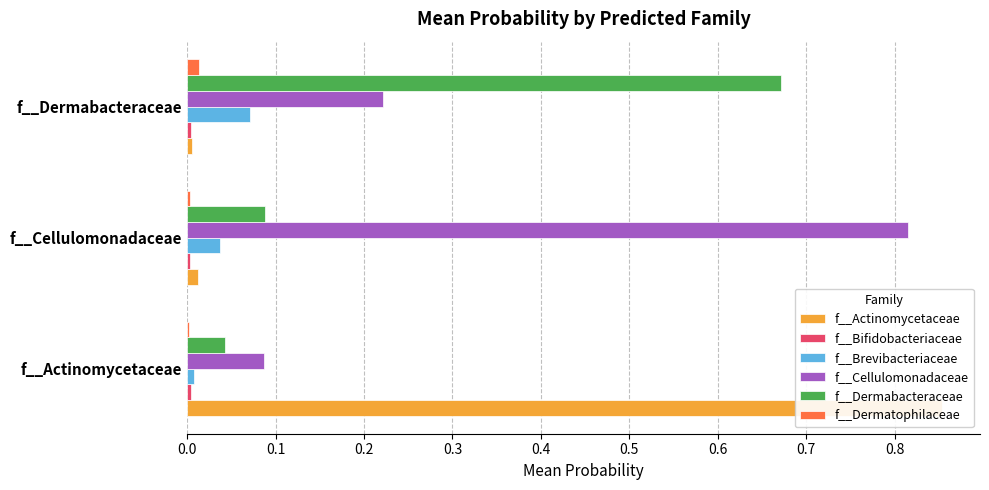

Reading right to left, list all the values displayed in this chart.

f__Actinomycetaceae: 0.0	0.0	0.9
f__Bifidobacteriaceae: 0.0	0.0	0.0
f__Brevibacteriaceae: 0.1	0.0	0.0
f__Cellulomonadaceae: 0.2	0.8	0.1
f__Dermabacteraceae: 0.7	0.1	0.0
f__Dermatophilaceae: 0.0	0.0	0.0